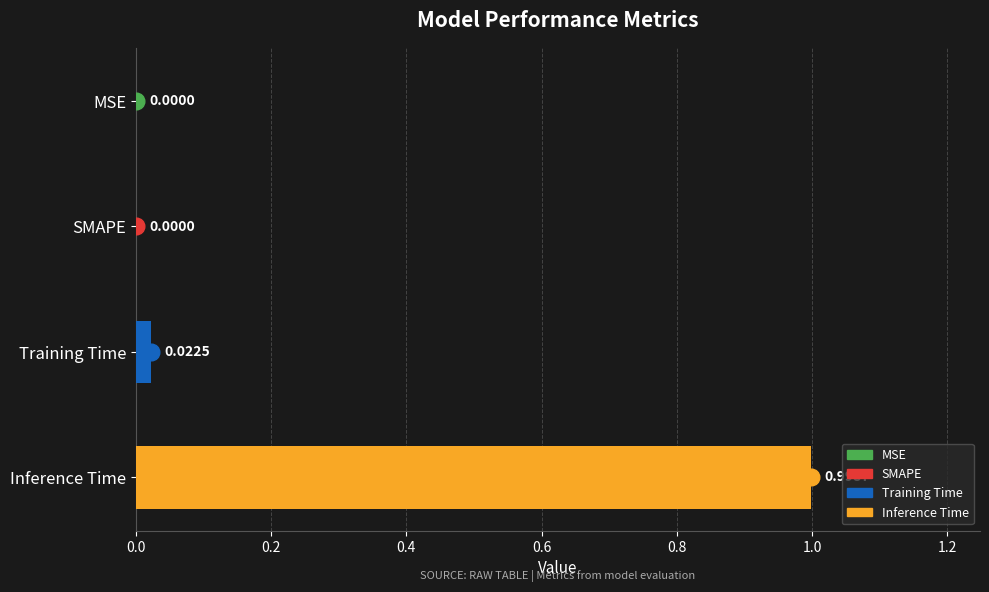

Are the bars horizontal?

Yes